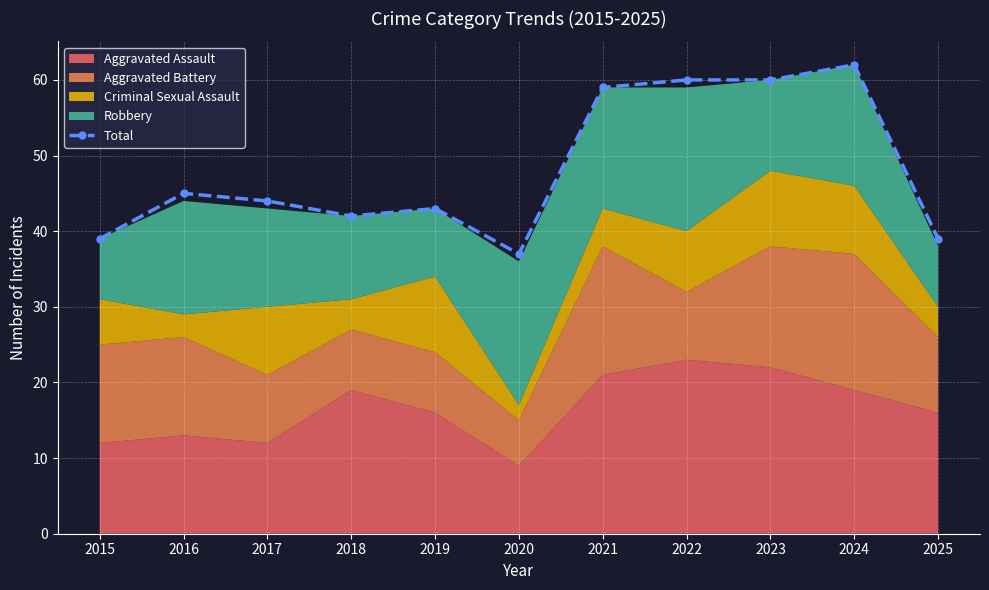

Where is the first local maximum?

2016